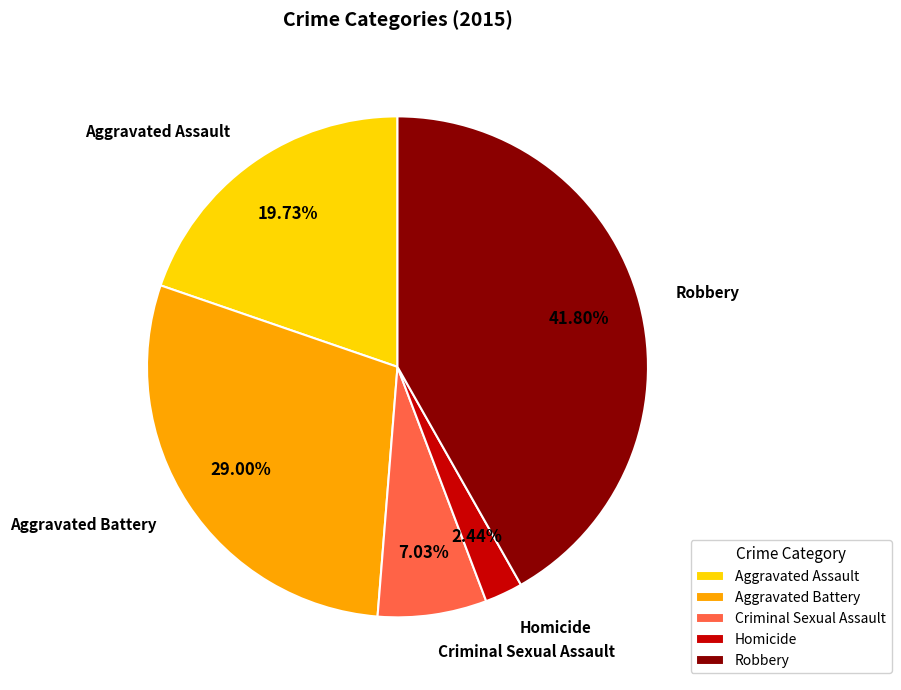

To the nearest percent, what is the difference between the Criminal Sexual Assault and Aggravated Assault slice percentages?

13%